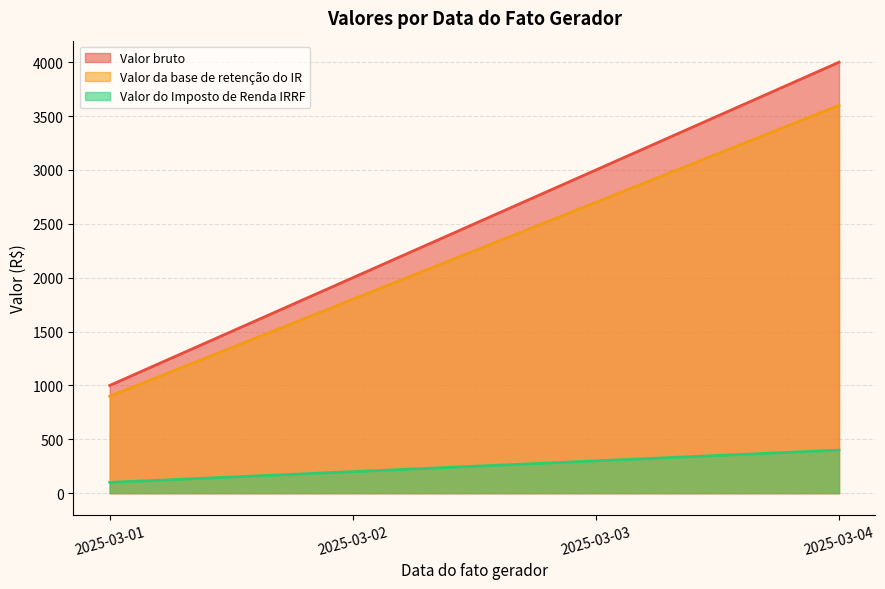

True or false: Valor da base de retenção do IR and Valor bruto intersect in this chart.

False